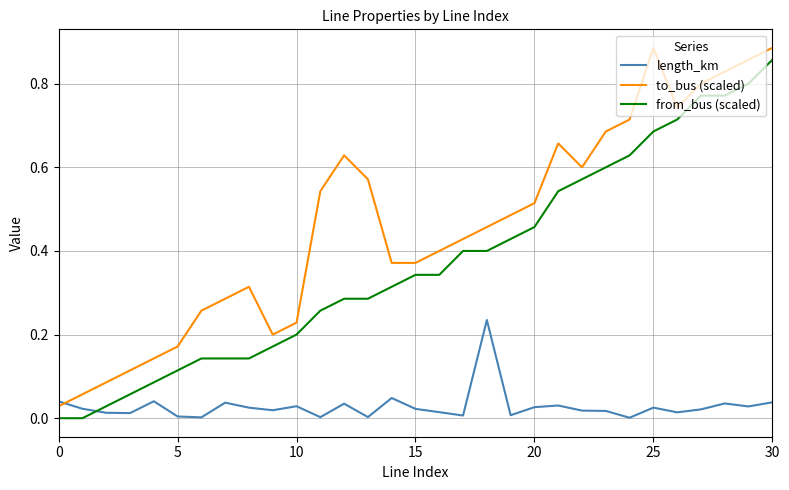

How many times do length_km and from_bus (scaled) cross each other?

1